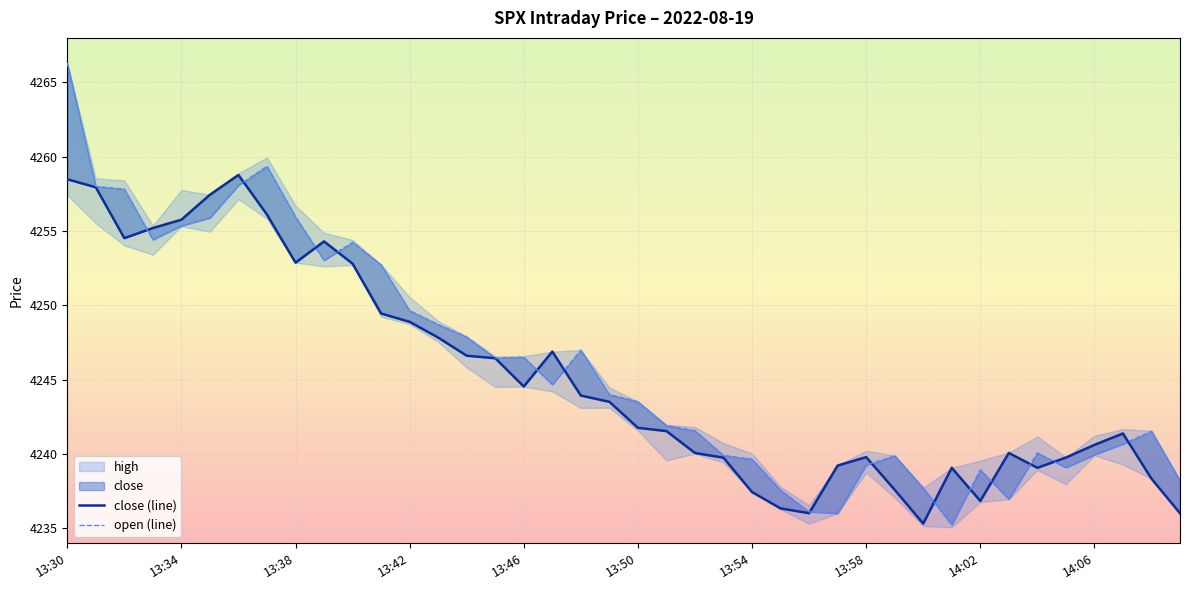

True or false: close (line) has a value of 4236.0 at 26.

True